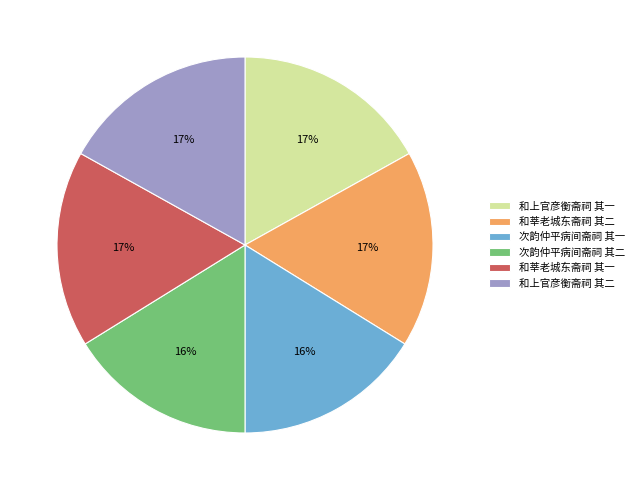

True or false: 和上官彦衡斋祠 其二 accounts for 17% of the total.

True